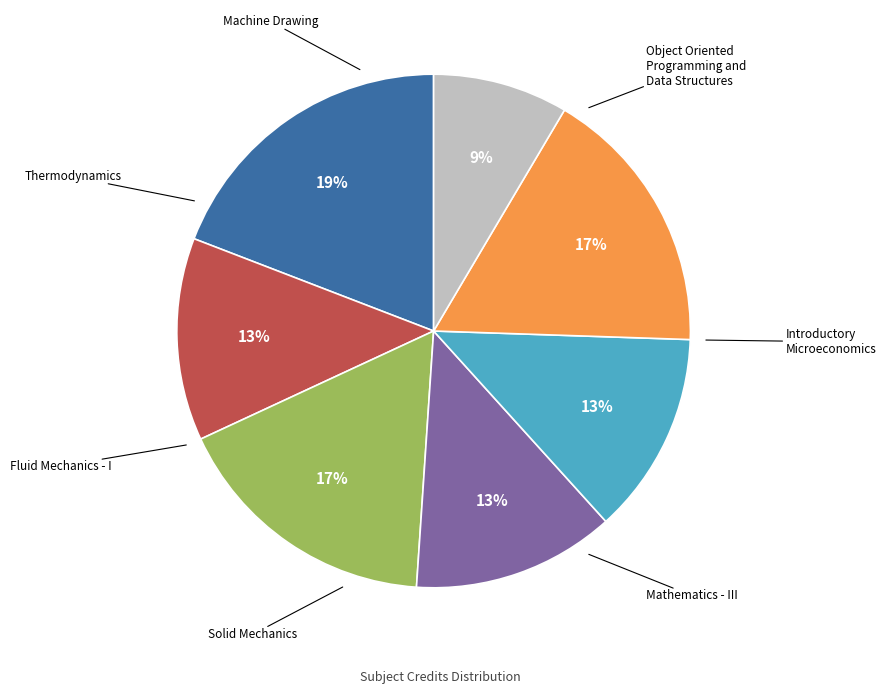

Is there a majority slice in this chart?

No